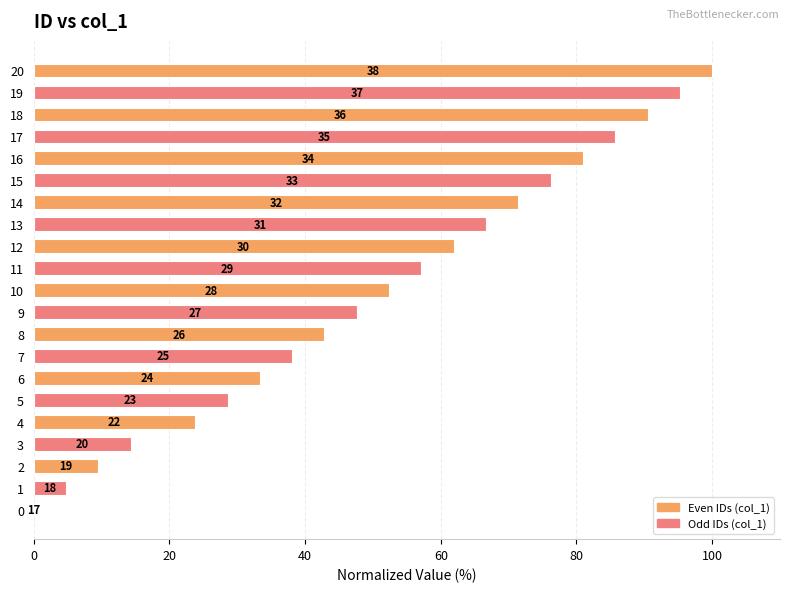

What is the approximate value at 12?

61.9